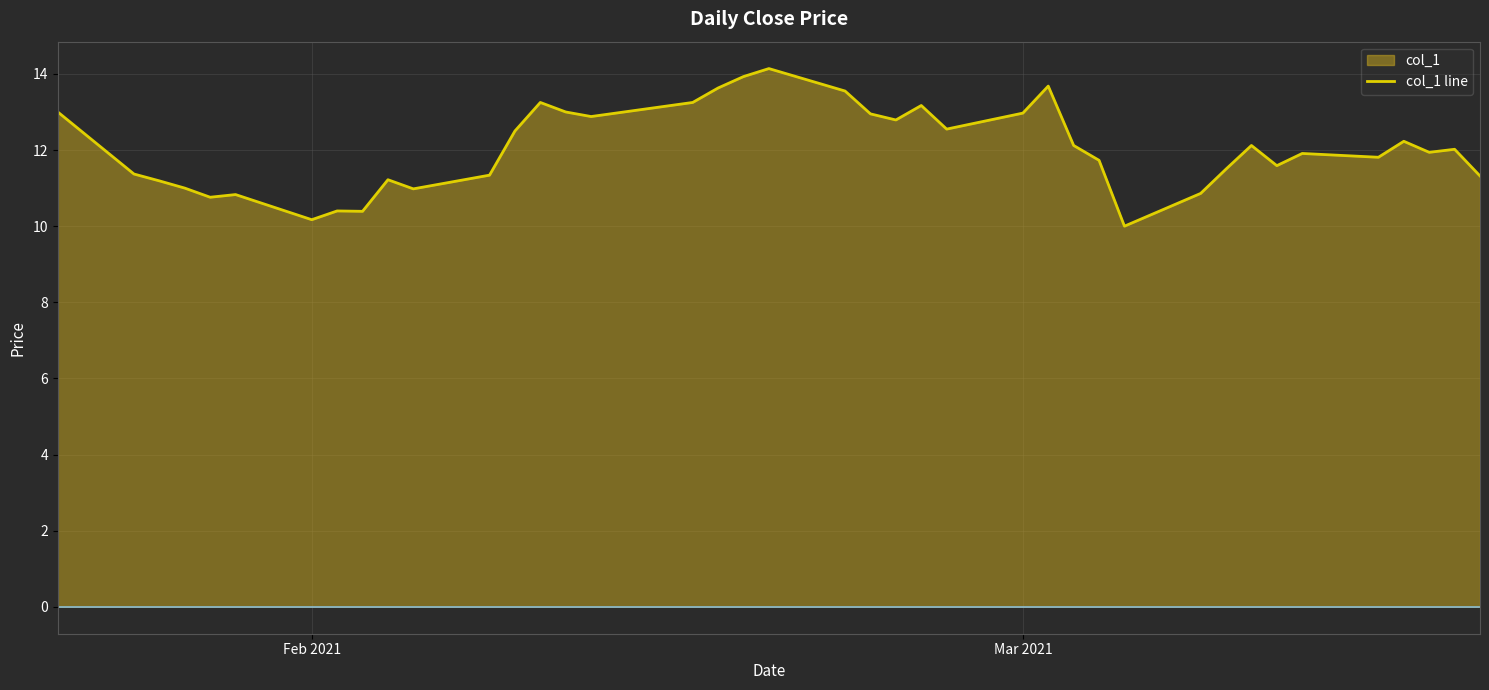

What value does the data have at Feb 2021?

10.2